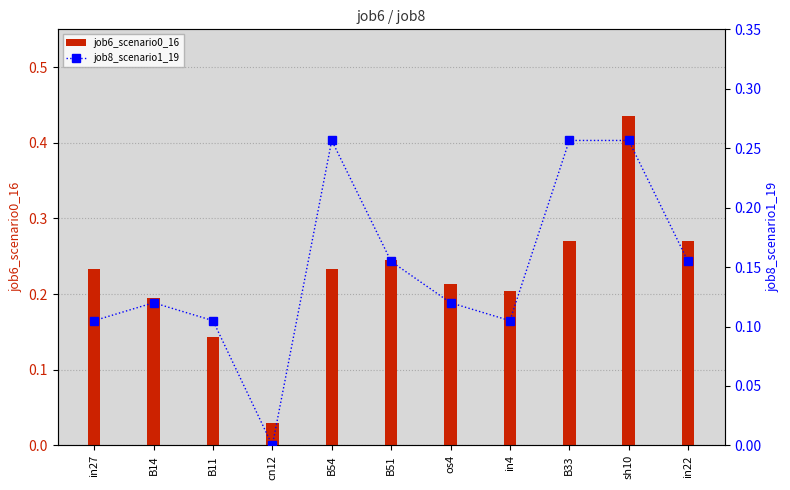

Where is job8_scenario1_19 nearest to the value 0?

cn12